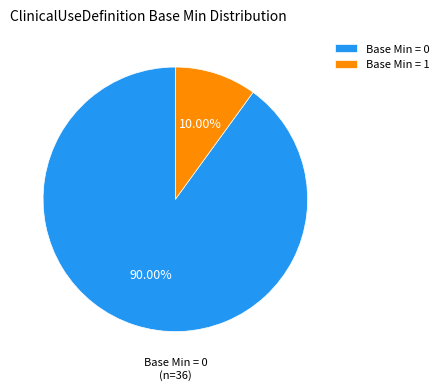

How many segments does this pie chart have?

2